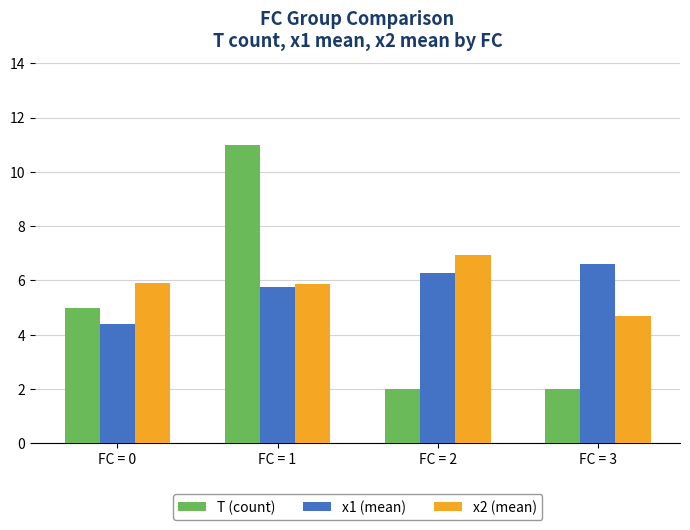

How many distinct data groups are displayed?

3